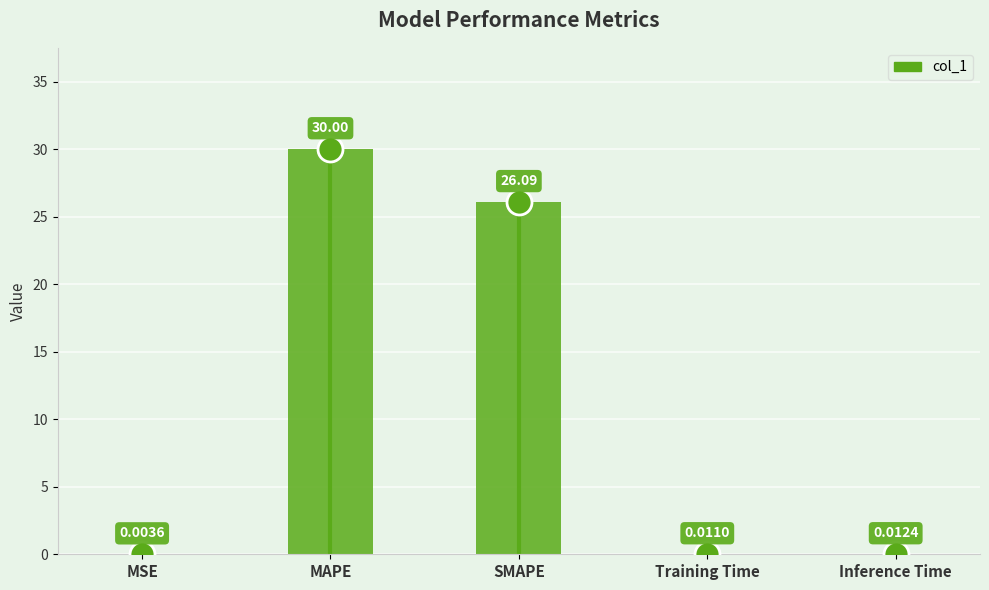

What is the change in value from SMAPE to Training Time?

-26.1